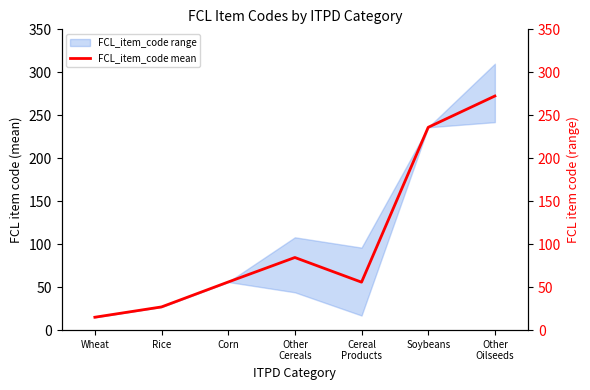

Rank the categories by value from highest to lowest.

Other
Oilseeds, Soybeans, Other
Cereals, Corn, Cereal
Products, Rice, Wheat